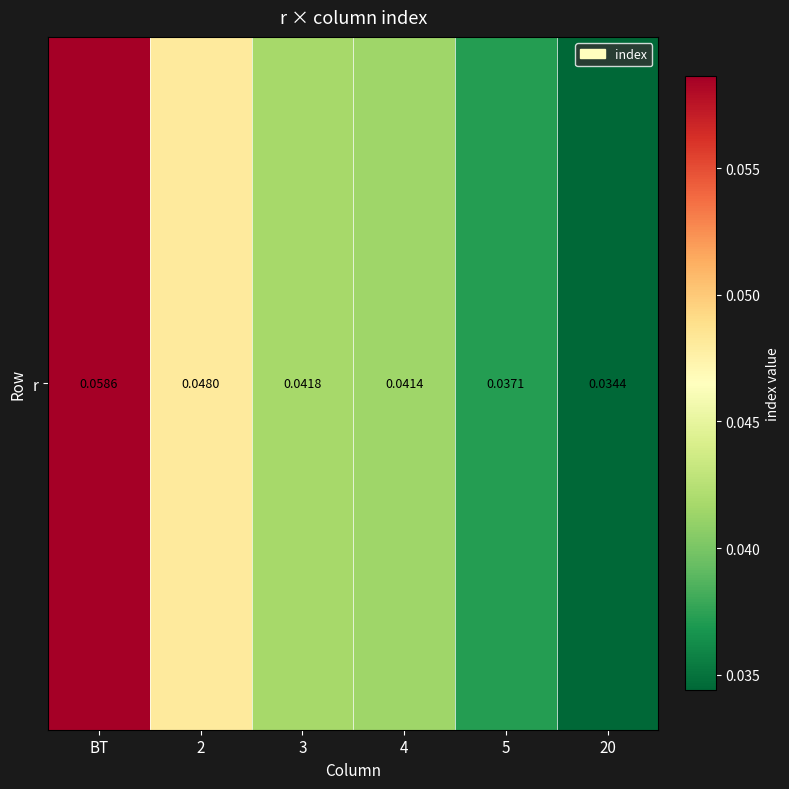

Which category has the highest value across all series?

ВТ